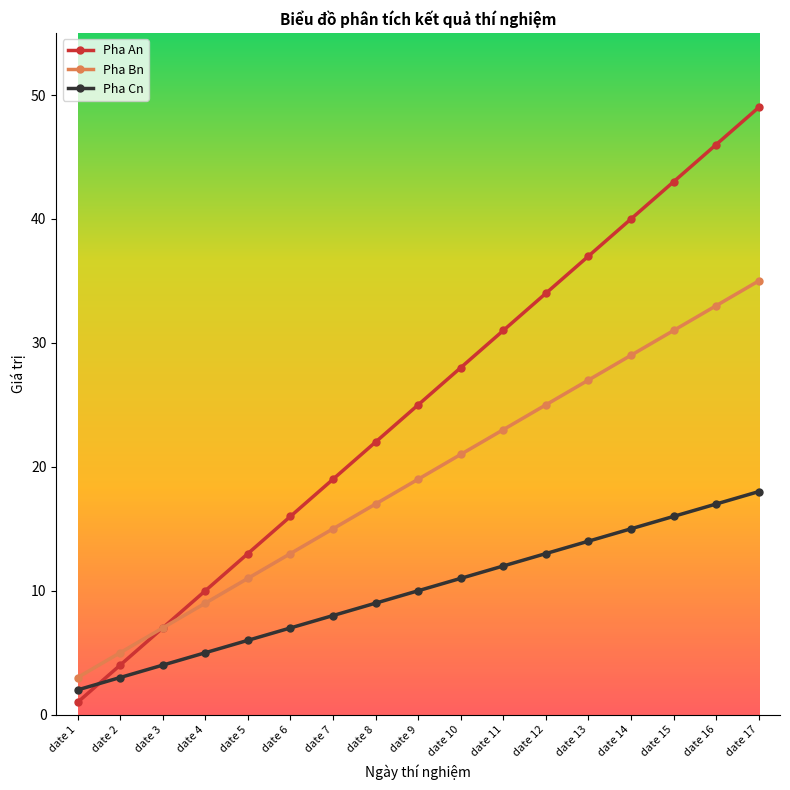

The value of Pha An at date 14 is 40. True or false?

True